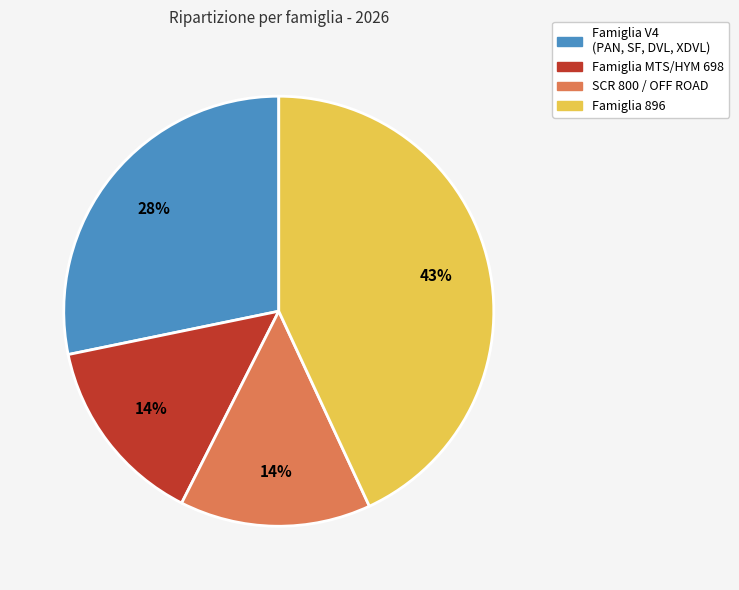

Which slice is the largest?

Famiglia 896